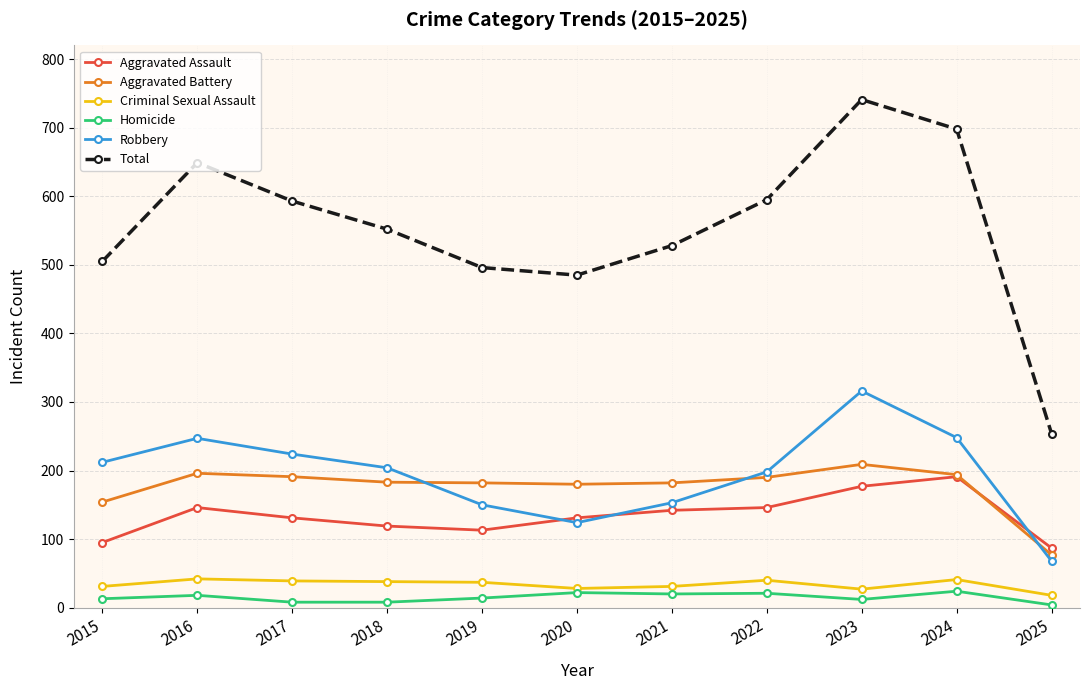

What is the smallest value displayed?

4